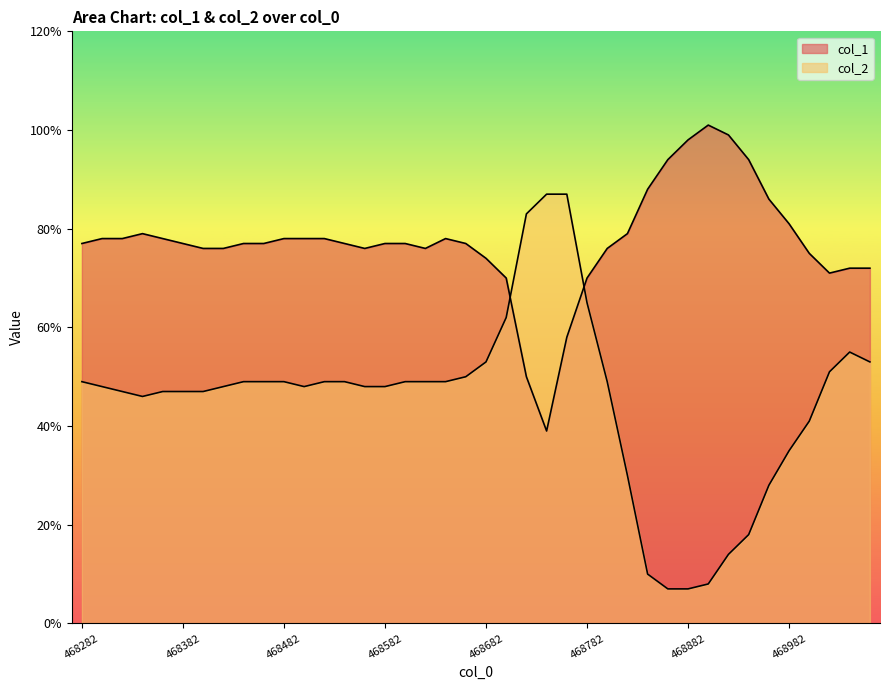

At which category is the sum across all series the highest?

468762